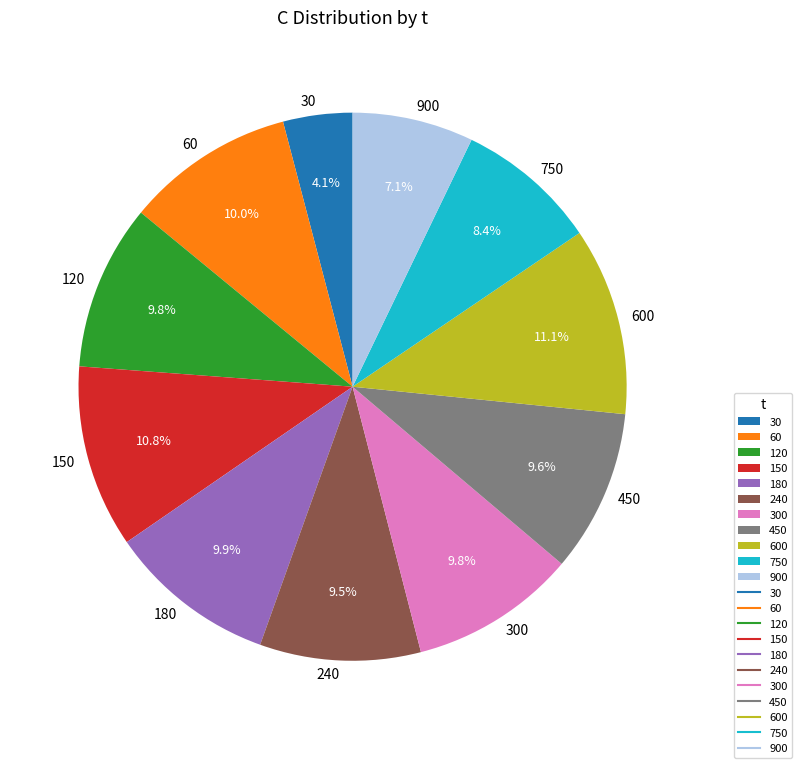

The 120 slice represents 2% of the pie. True or false?

False